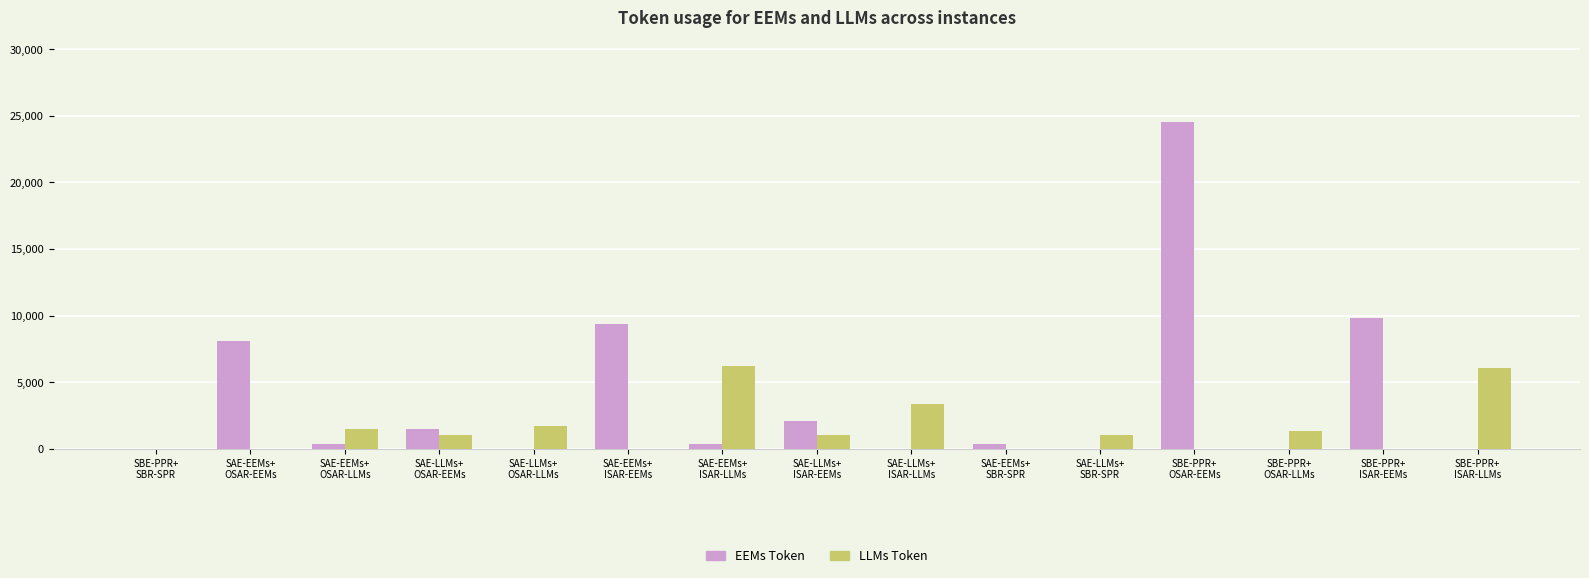

What is the maximum value for LLMs Token?

6193.6